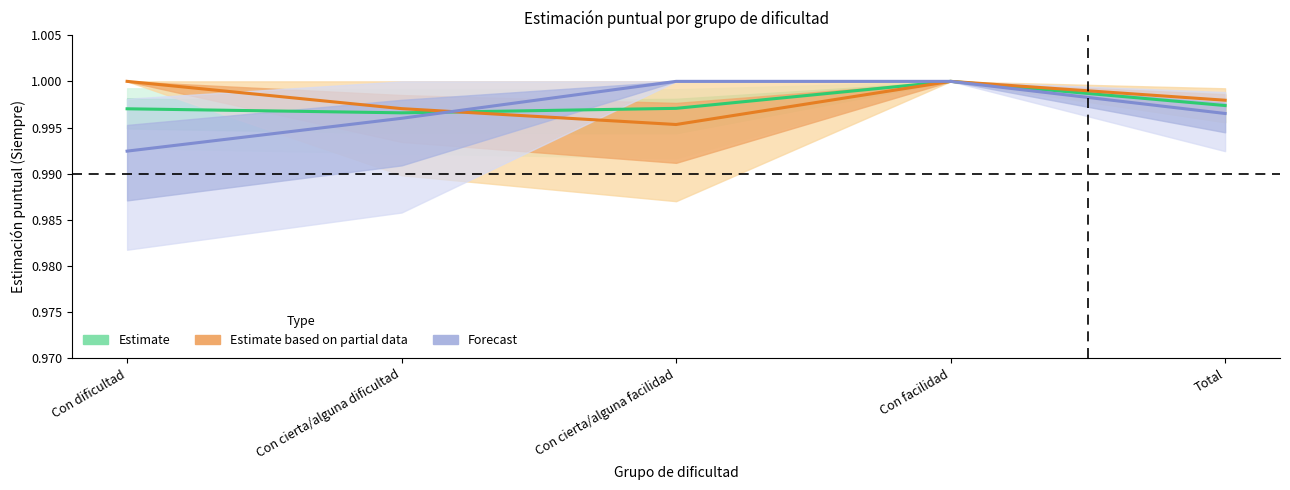

Does the chart have visible grid lines?

No